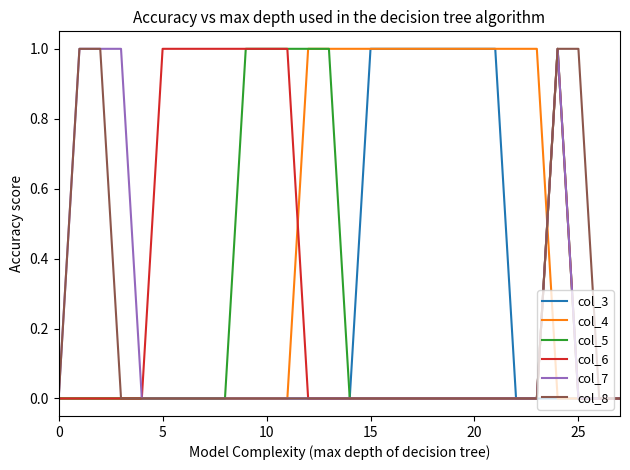

What is the difference between the maximum and minimum values in the col_8 series?

1